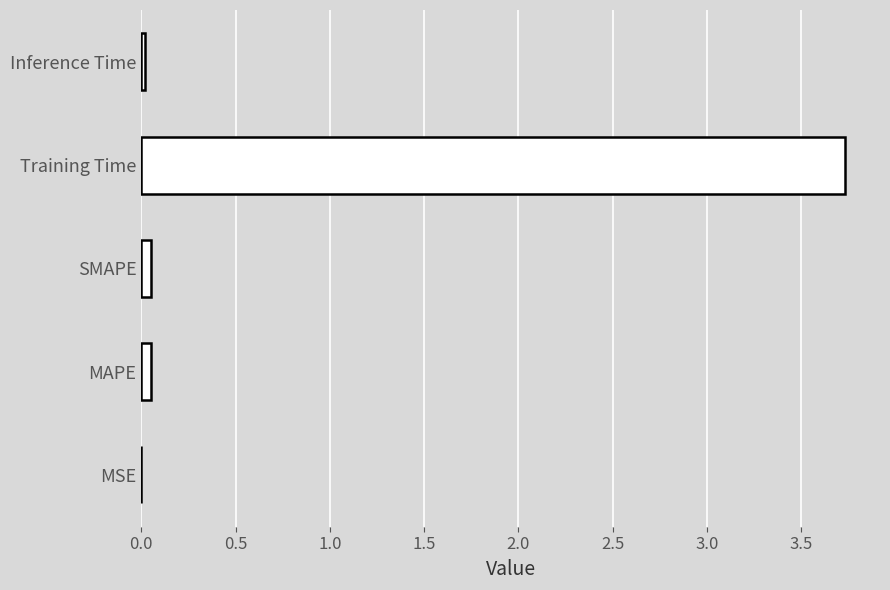

What is the sum of all values?

3.8